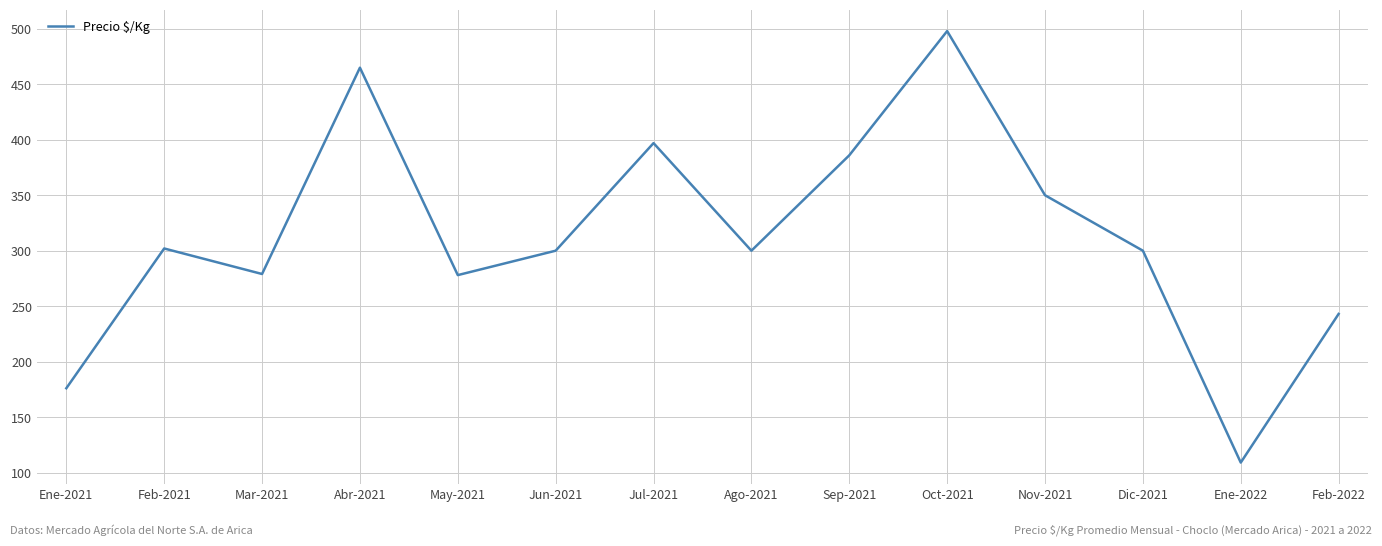

Which has a higher value, Nov-2021 or Sep-2021?

Sep-2021